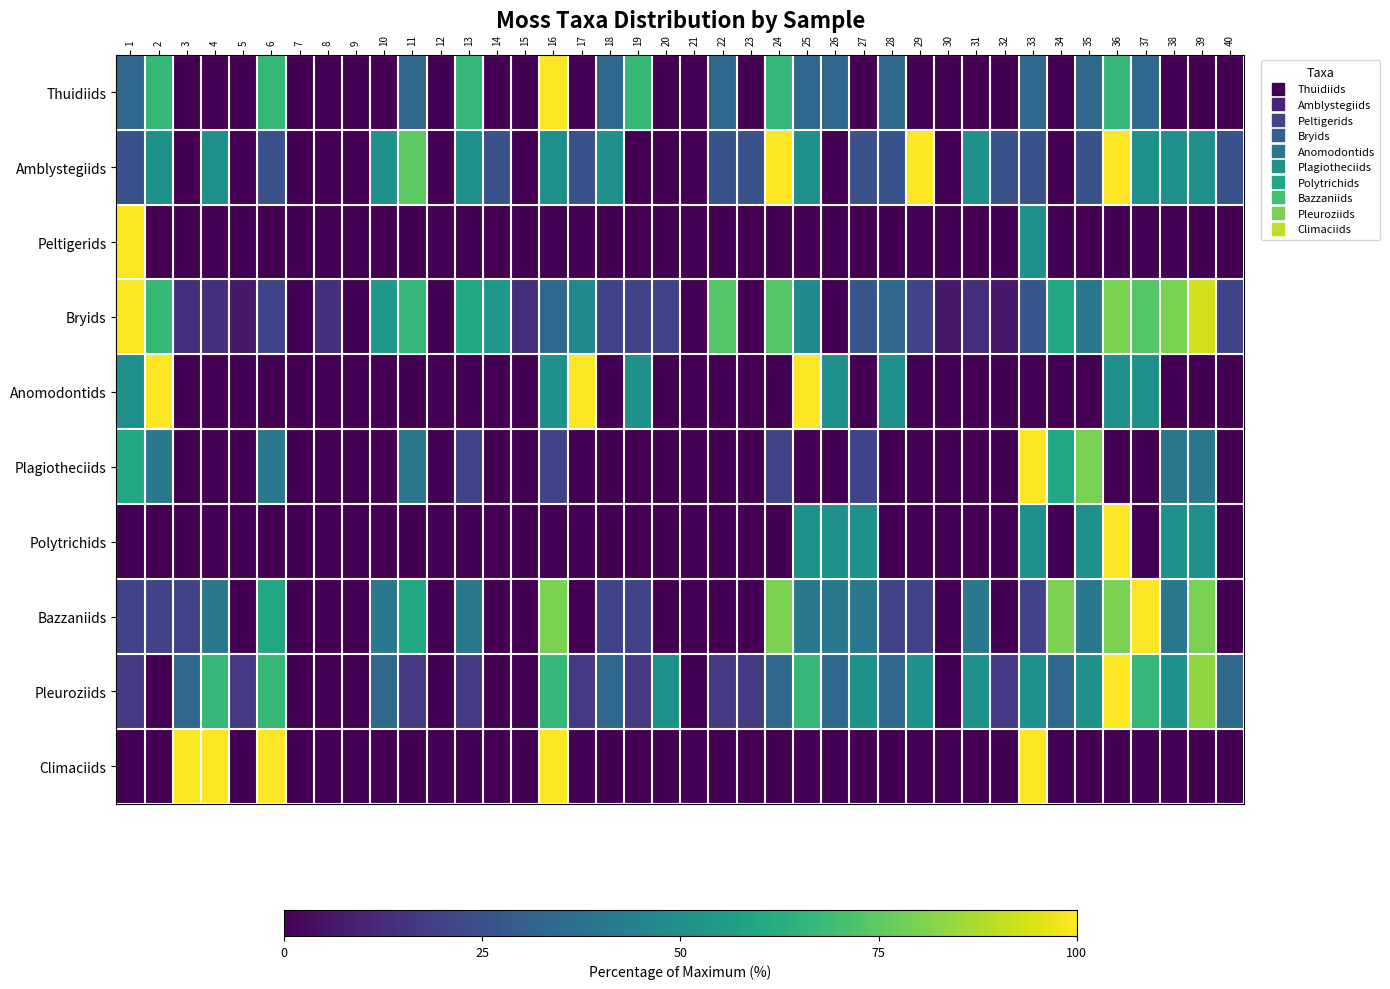

What is the total value across all series at 3?

166.7